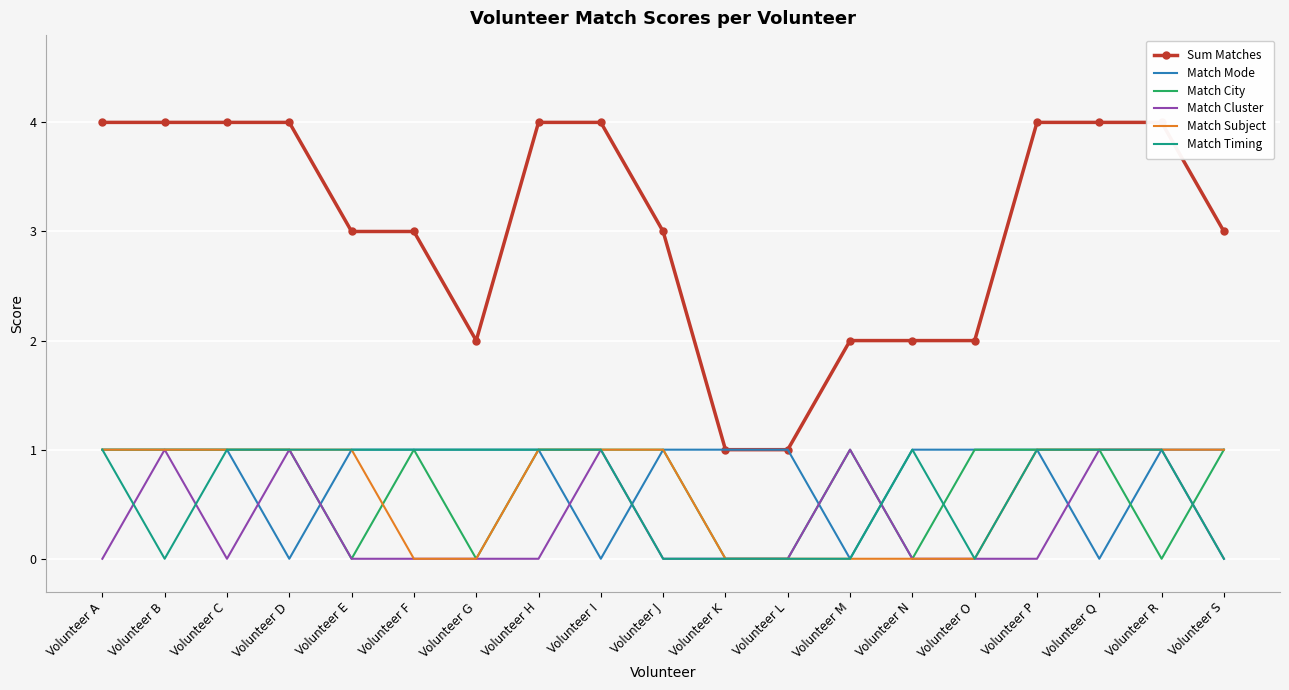

Rank the series at Volunteer R from lowest to highest value.

Match City, Match Mode, Match Cluster, Match Subject, Match Timing, Sum Matches